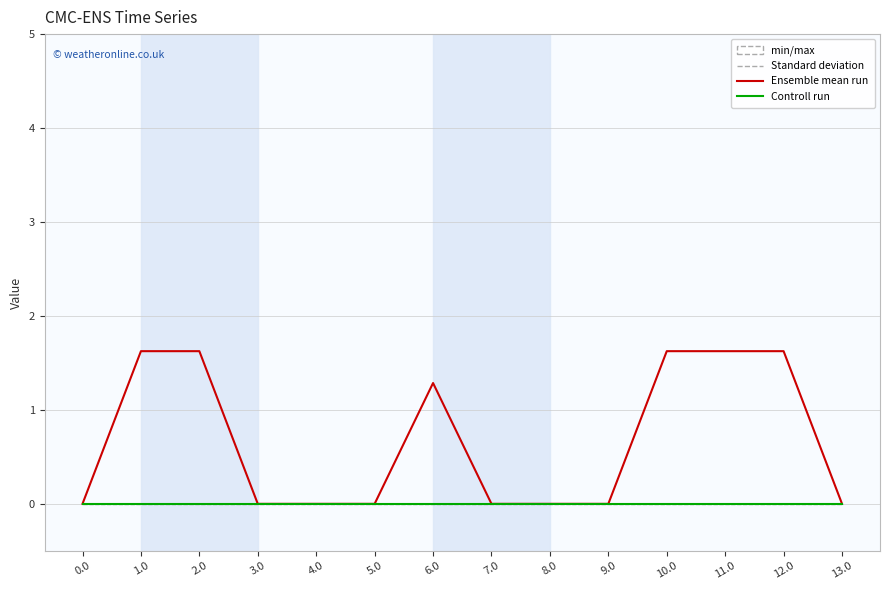

Is this an area chart (filled region under the line)?

No